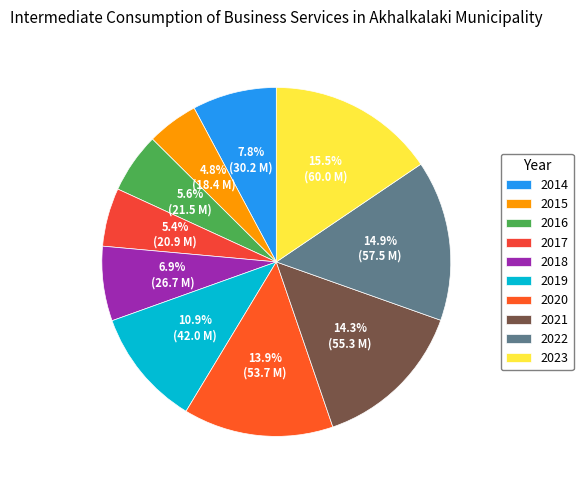

Is the sum of 2016 and 2014 greater than half?

No